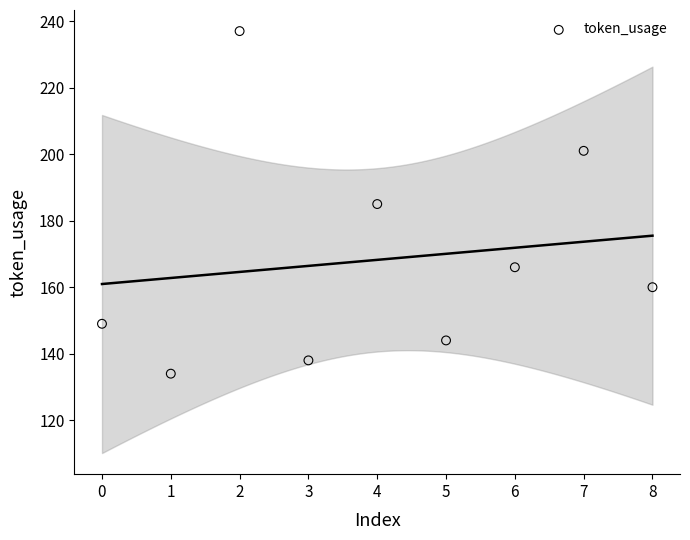

What is the average Y value?

168